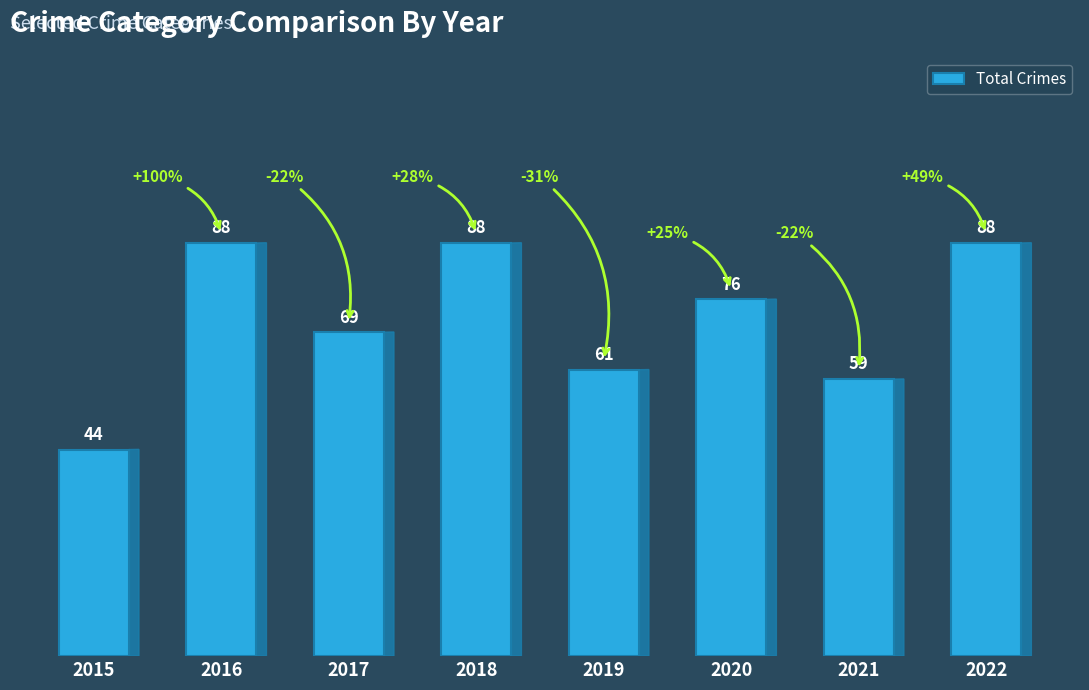

Reading right to left, extract all data points from this chart.

88	59	76	61	88	69	88	44